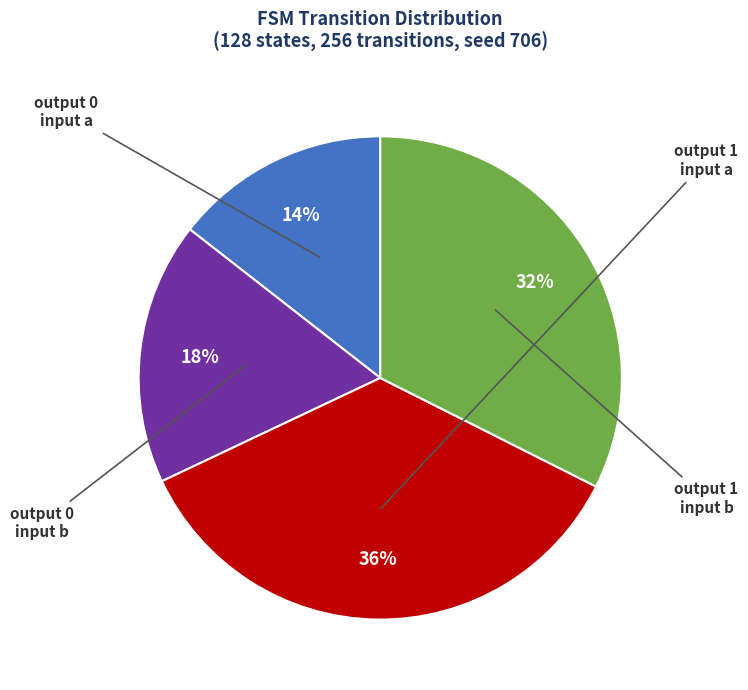

Does any single category account for the majority?

No